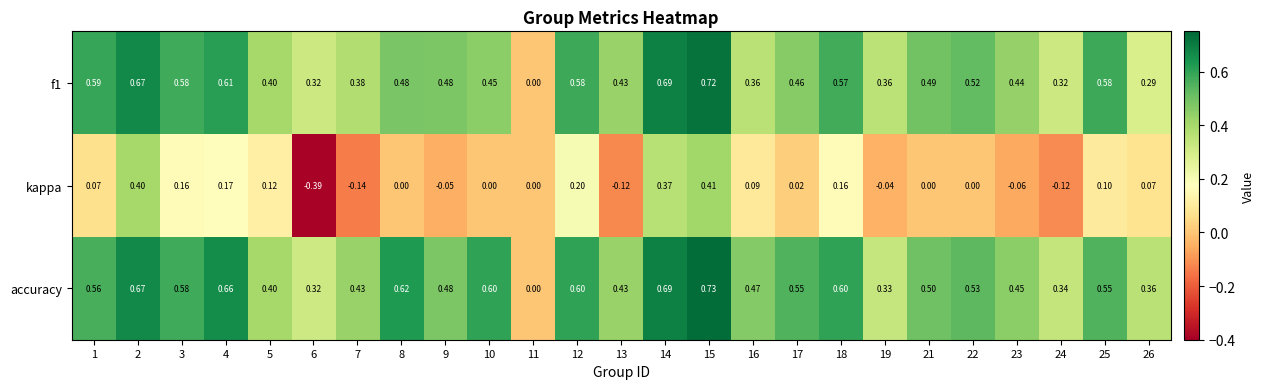

How many positive values does the accuracy series have?

24